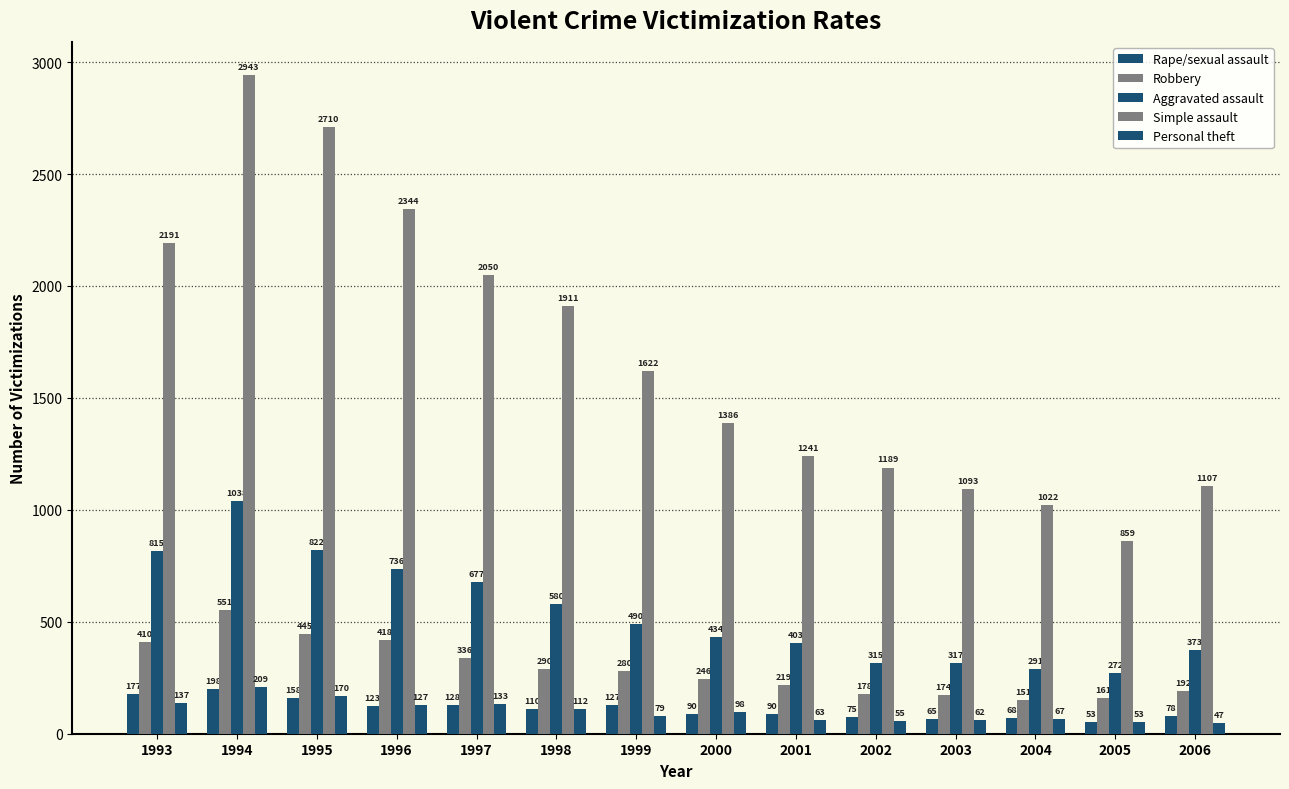

Reading right to left, transcribe all the data shown in this chart.

Rape/sexual assault: 78	53	68	65	75	90	90	127	110	128	123	158	198	177
Robbery: 192	161	151	174	178	219	246	280	290	336	418	445	551	410
Aggravated assault: 373	272	291	317	315	403	434	490	580	677	736	822	1038	815
Simple assault: 1107	859	1022	1093	1189	1241	1386	1622	1911	2050	2344	2710	2943	2191
Personal theft: 47	53	67	62	55	63	98	79	112	133	127	170	209	137